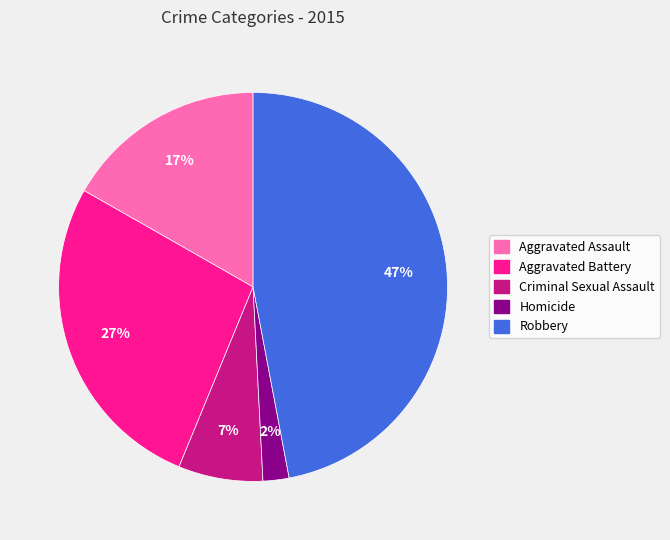

The Robbery slice represents 58% of the pie. True or false?

False